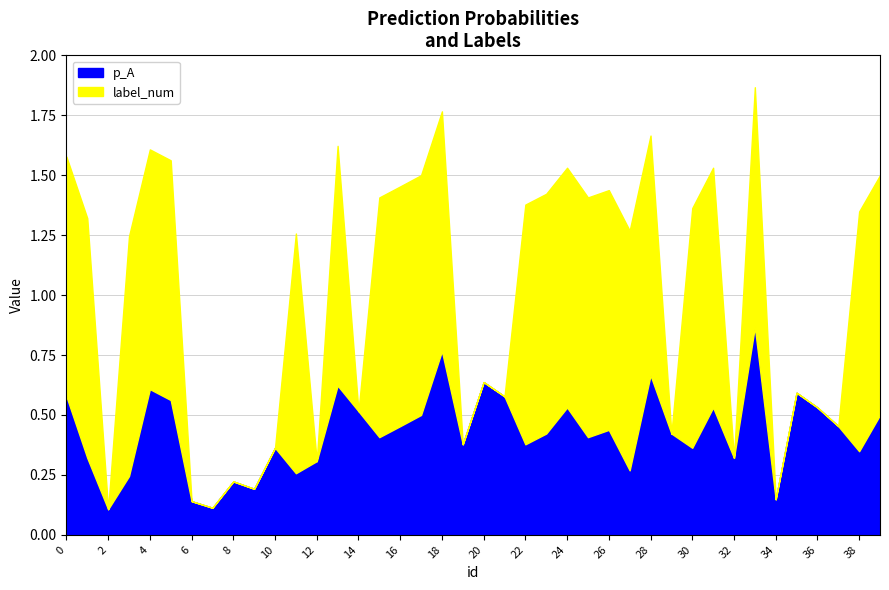

What is the total value across all series at 27?

1.3